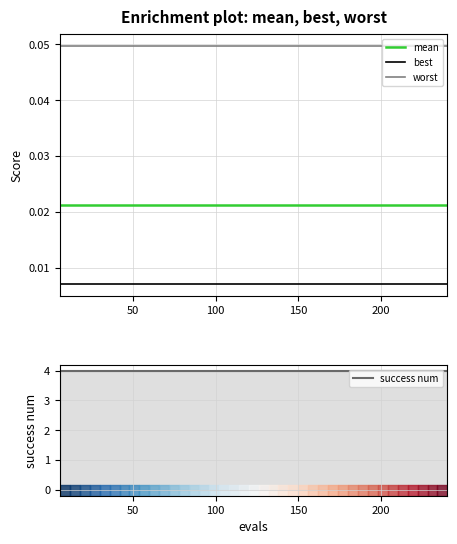

What are all the series names shown in the legend?

mean, best, worst, success num